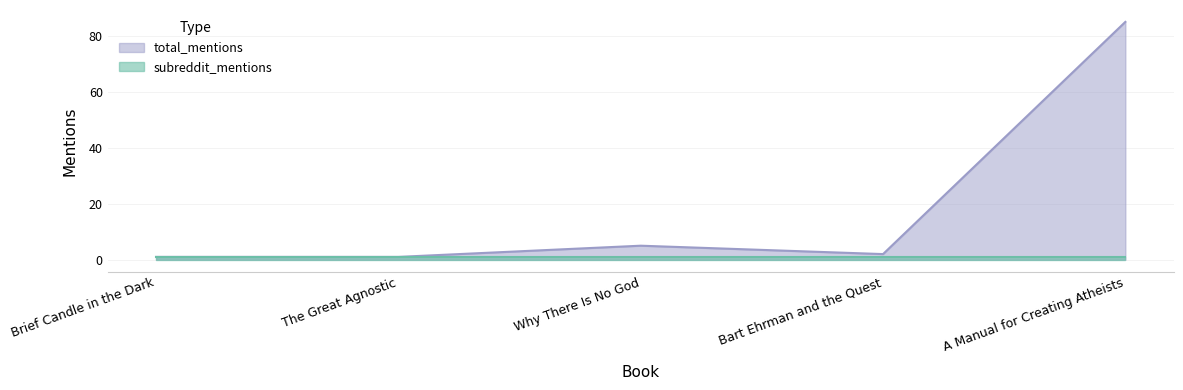

What is the label of the 3rd point from the right?

Why There Is No God